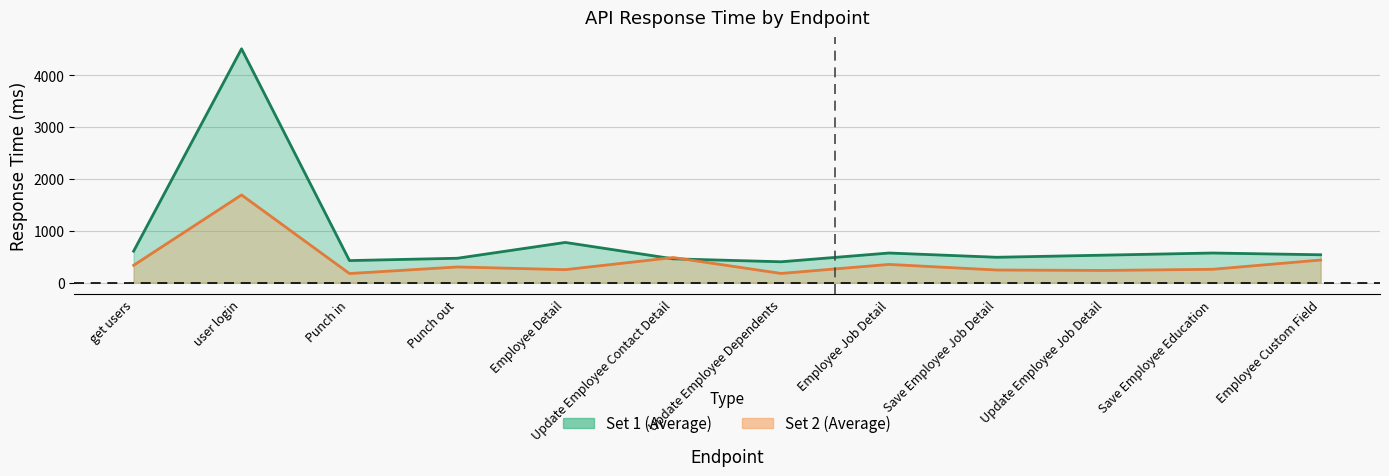

Between which two adjacent categories do Set 1 (Average) and Set 2 (Average) first intersect?

Employee Detail and Update Employee Contact Detail